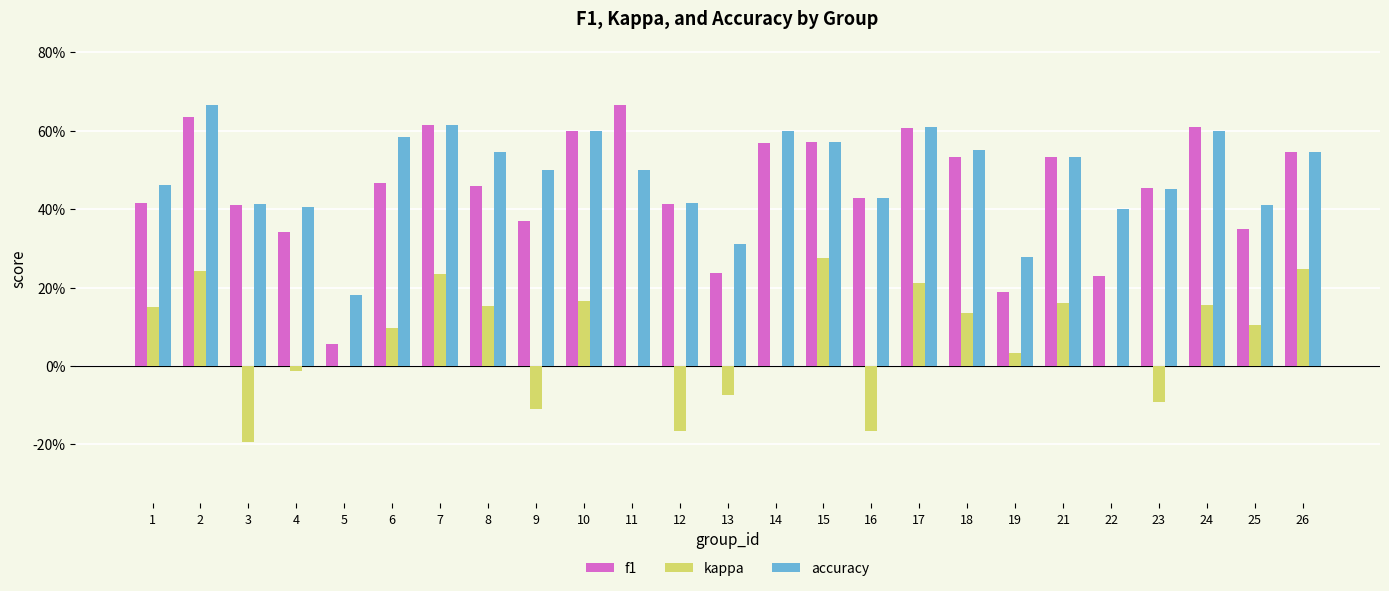

Does the chart contain stacked bars?

No